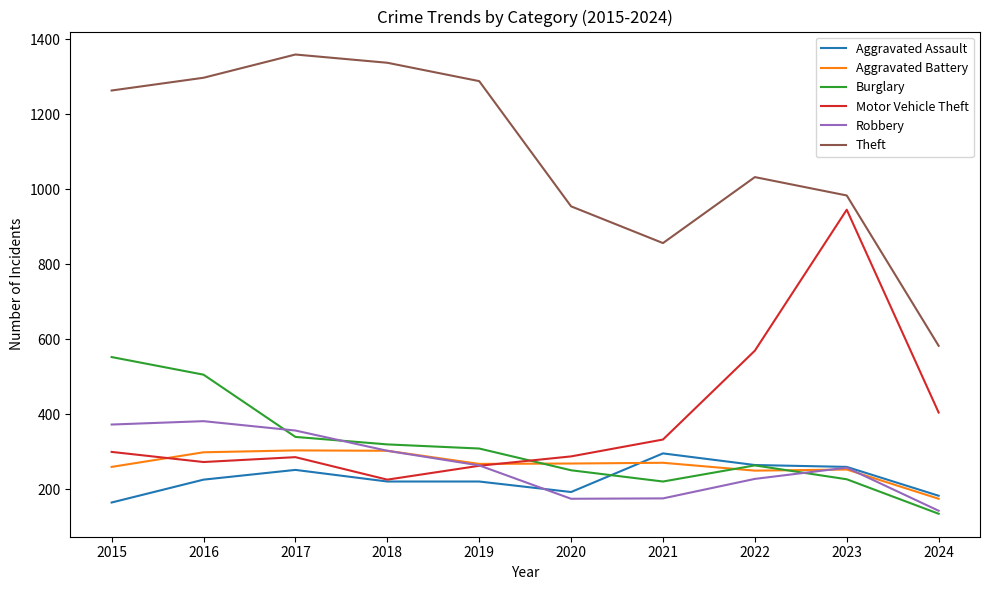

Between which two adjacent categories do Aggravated Battery and Motor Vehicle Theft first intersect?

2015 and 2016